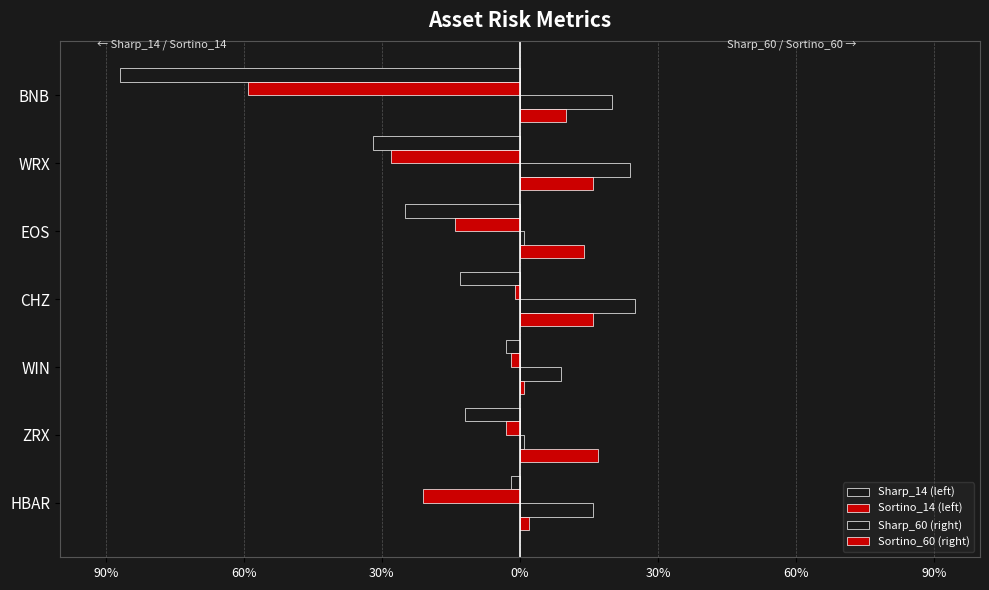

What are all the series names shown in the legend?

Sharp_14 (left), Sortino_14 (left), Sharp_60 (right), Sortino_60 (right)